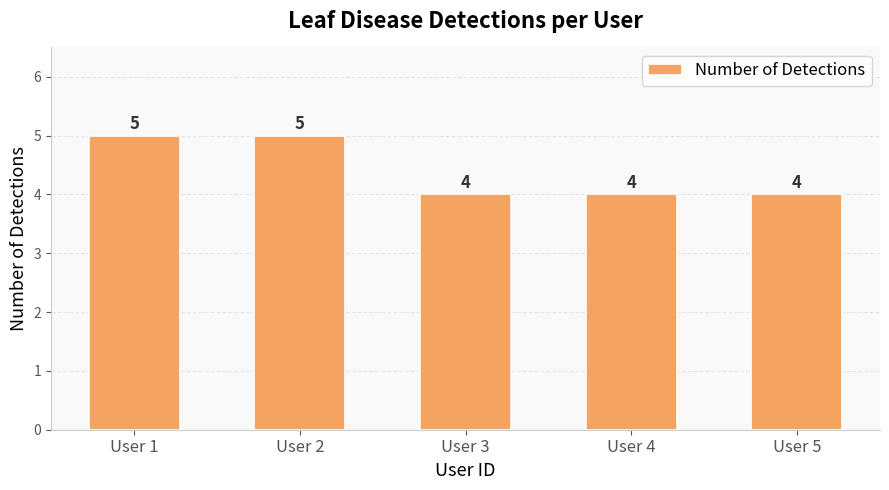

What is the value of the 3rd bar from the left?

4